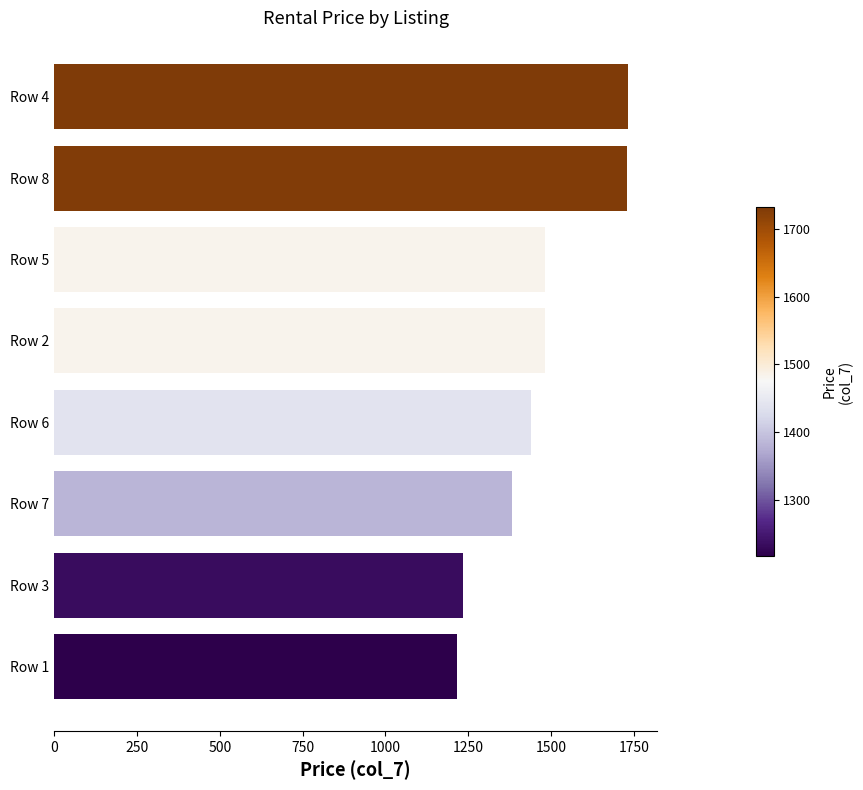

What is the change in value from Row 1 to Row 2?

+267